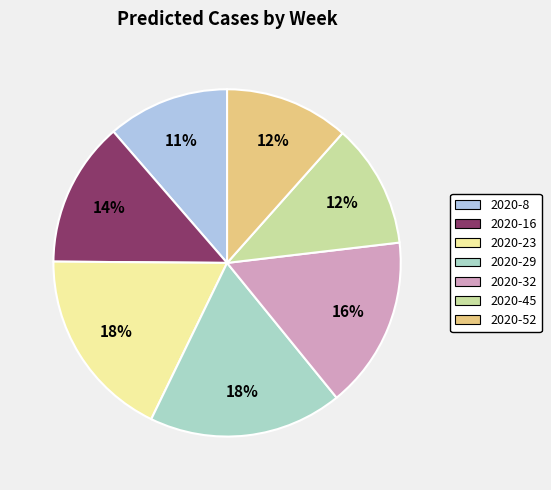

To the nearest percent, what portion does 2020-52 represent?

12%